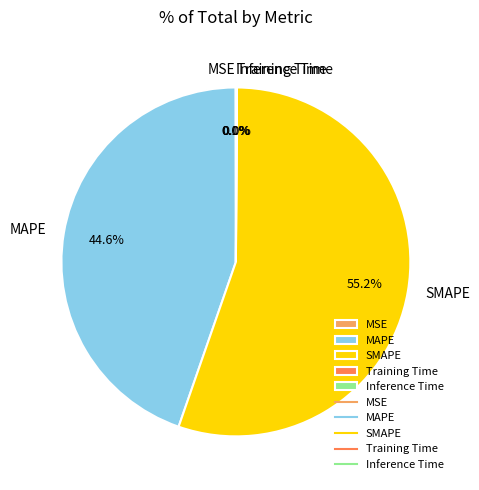

The SMAPE slice represents 43% of the pie. True or false?

False